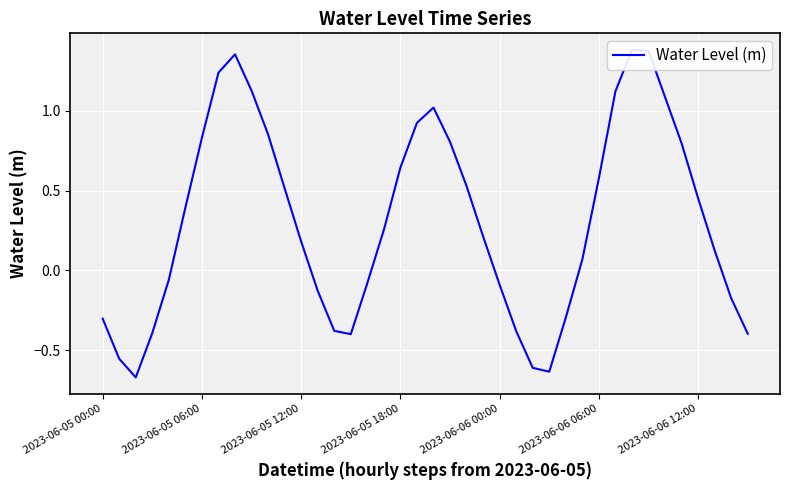

The chart shows a value of 0.8 at 22. True or false?

False